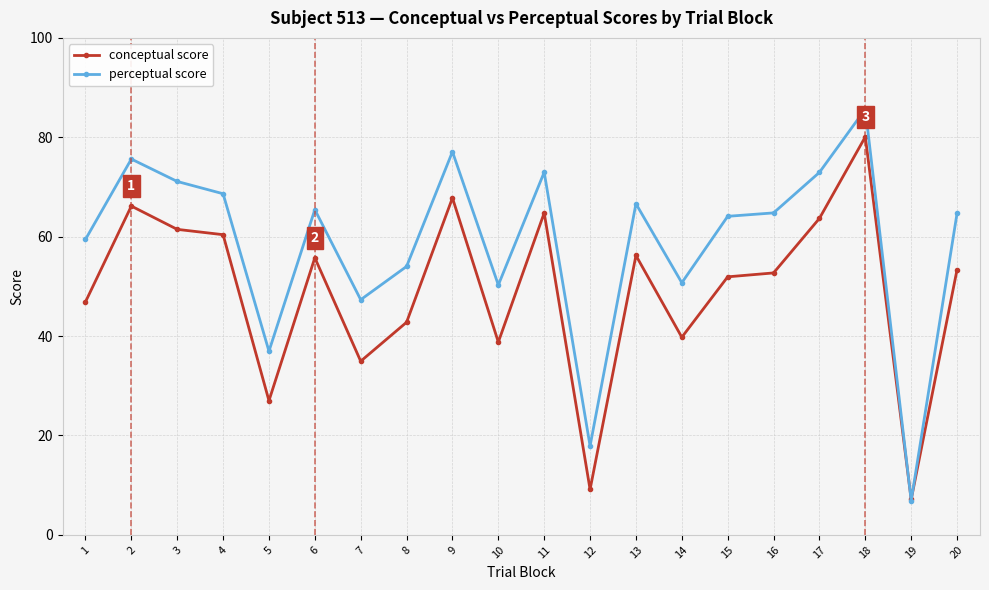

Which series changed the most between 7 and 11?

conceptual score